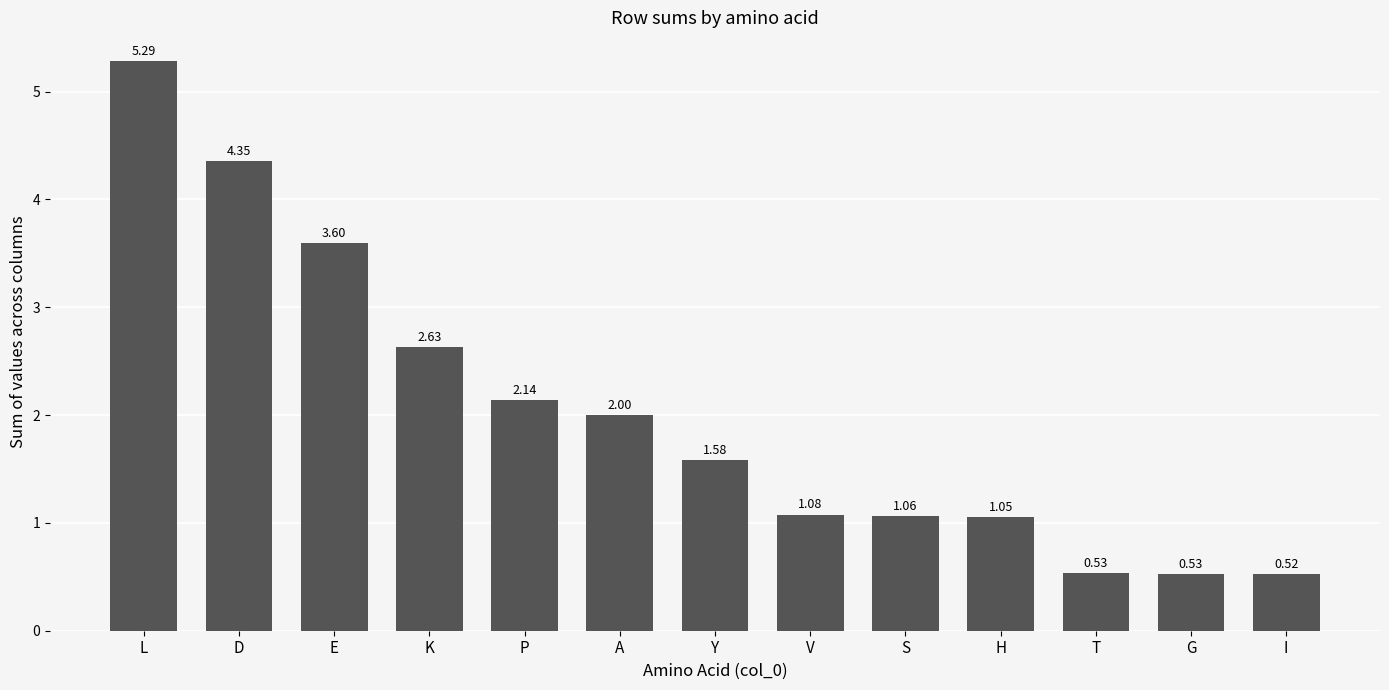

What is the label of the 4th bar from the right?

H